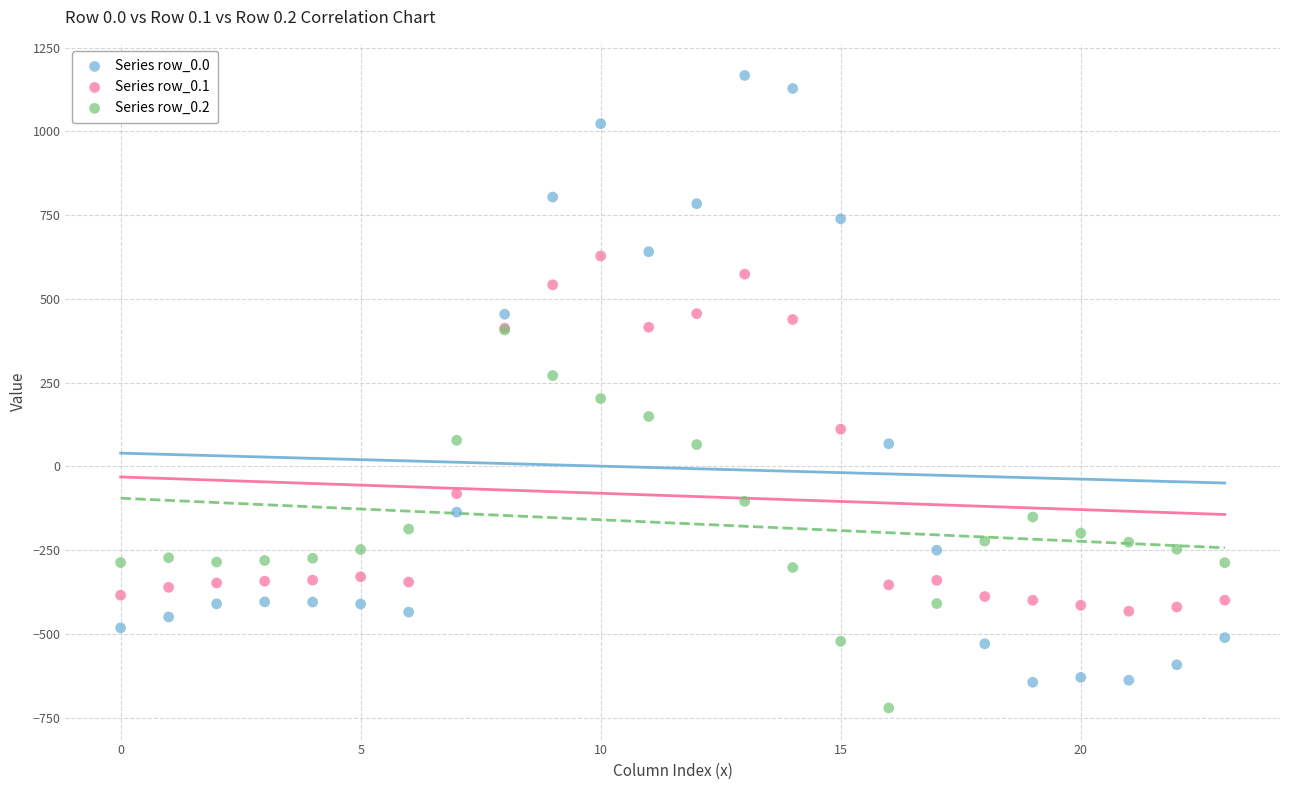

Which series contains the lowest Y value?

Series row_0.2